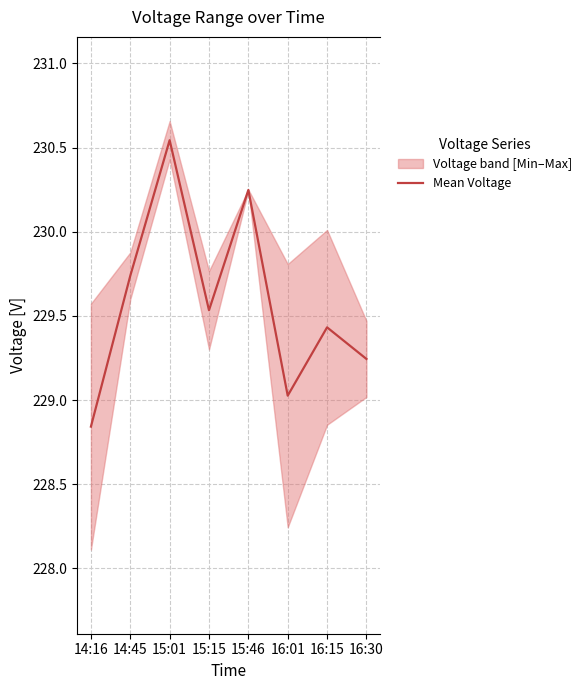

The value at 14:45 is 349.0. True or false?

False